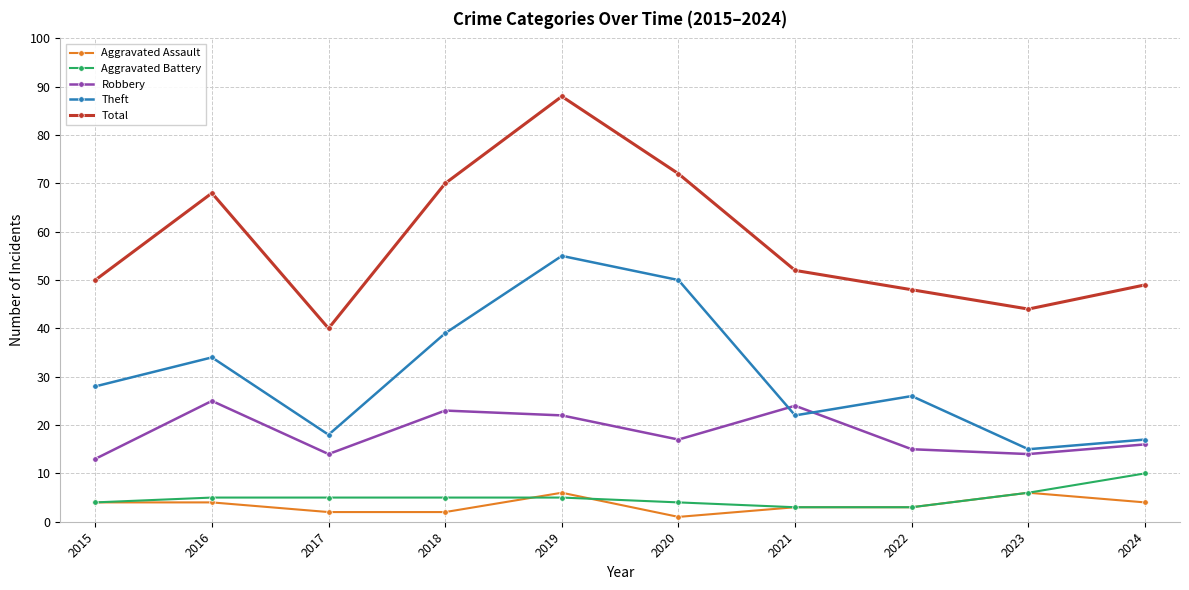

At which category is the sum across all series the highest?

2019